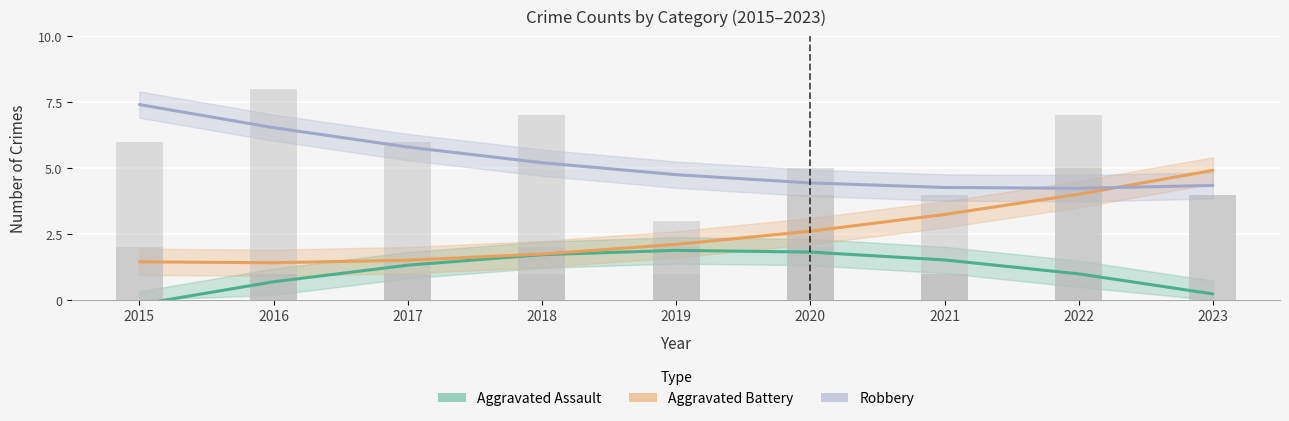

Rank the series by their average value, from highest to lowest.

Robbery, Aggravated Battery, Aggravated Assault